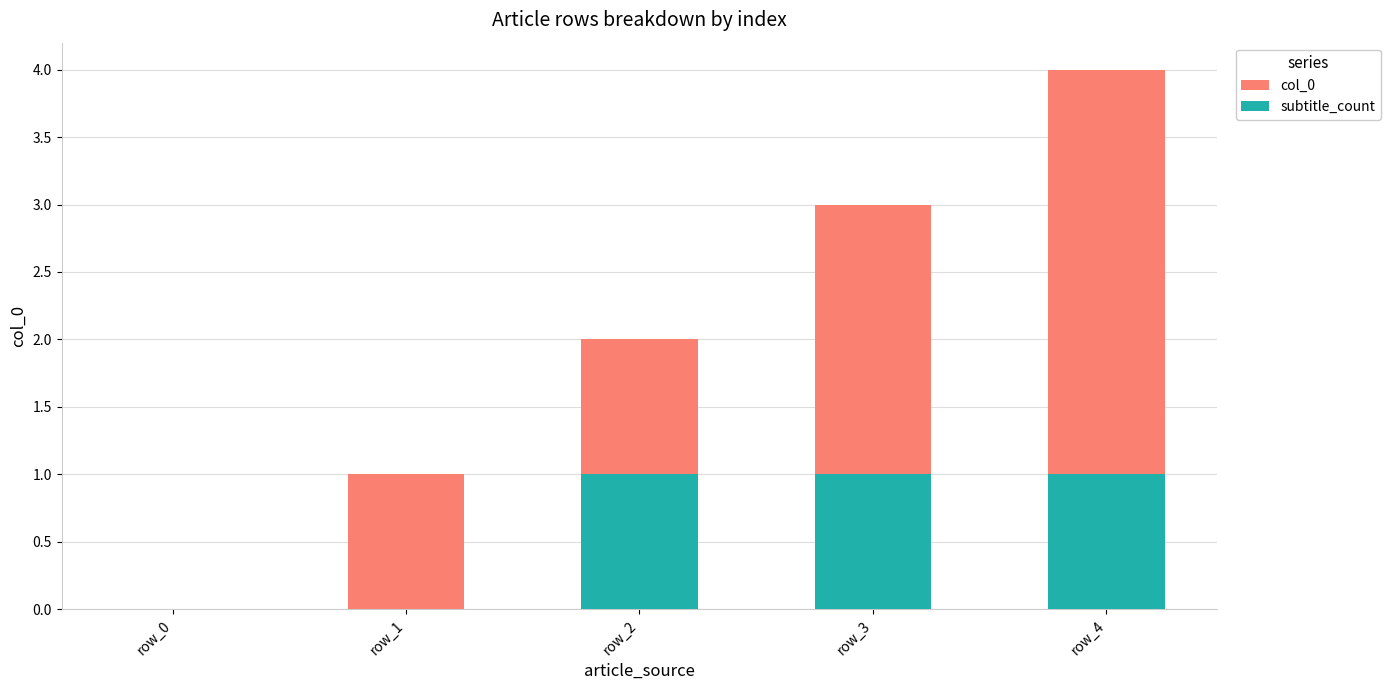

Which category has the lowest value across all series?

row_0